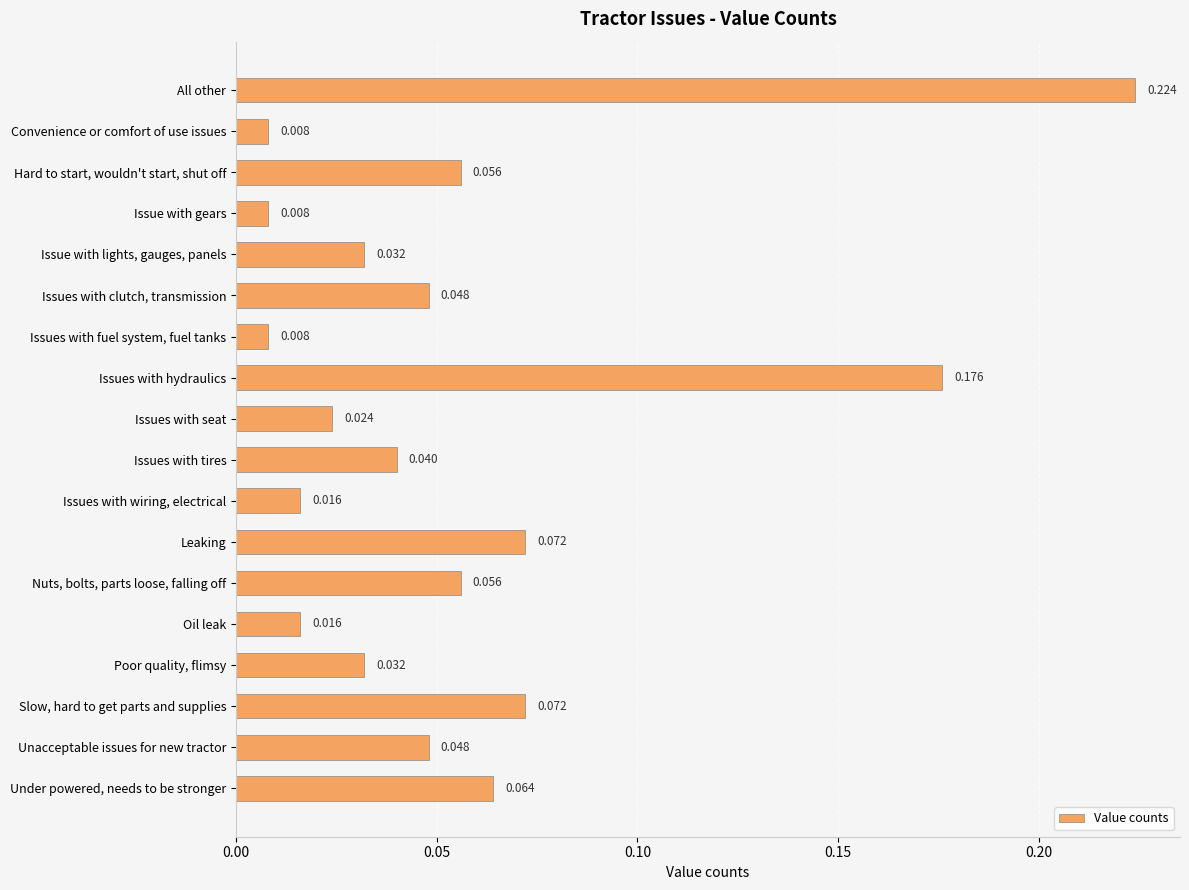

What is the label of the 2nd bar from the bottom?

Unacceptable issues for new tractor